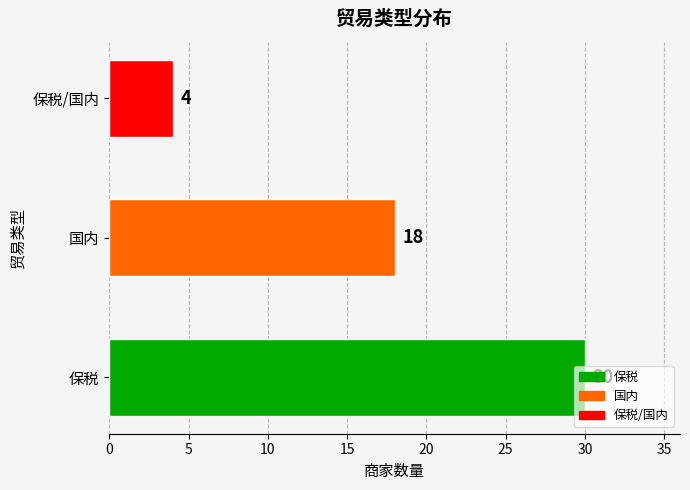

At which label is the value closest to 17?

国内